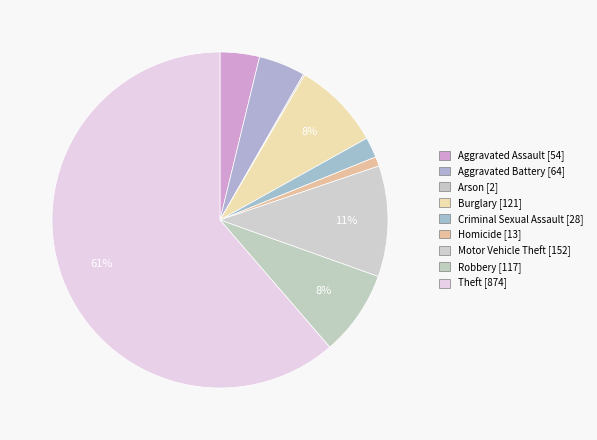

What is the smallest slice in the pie chart?

Arson